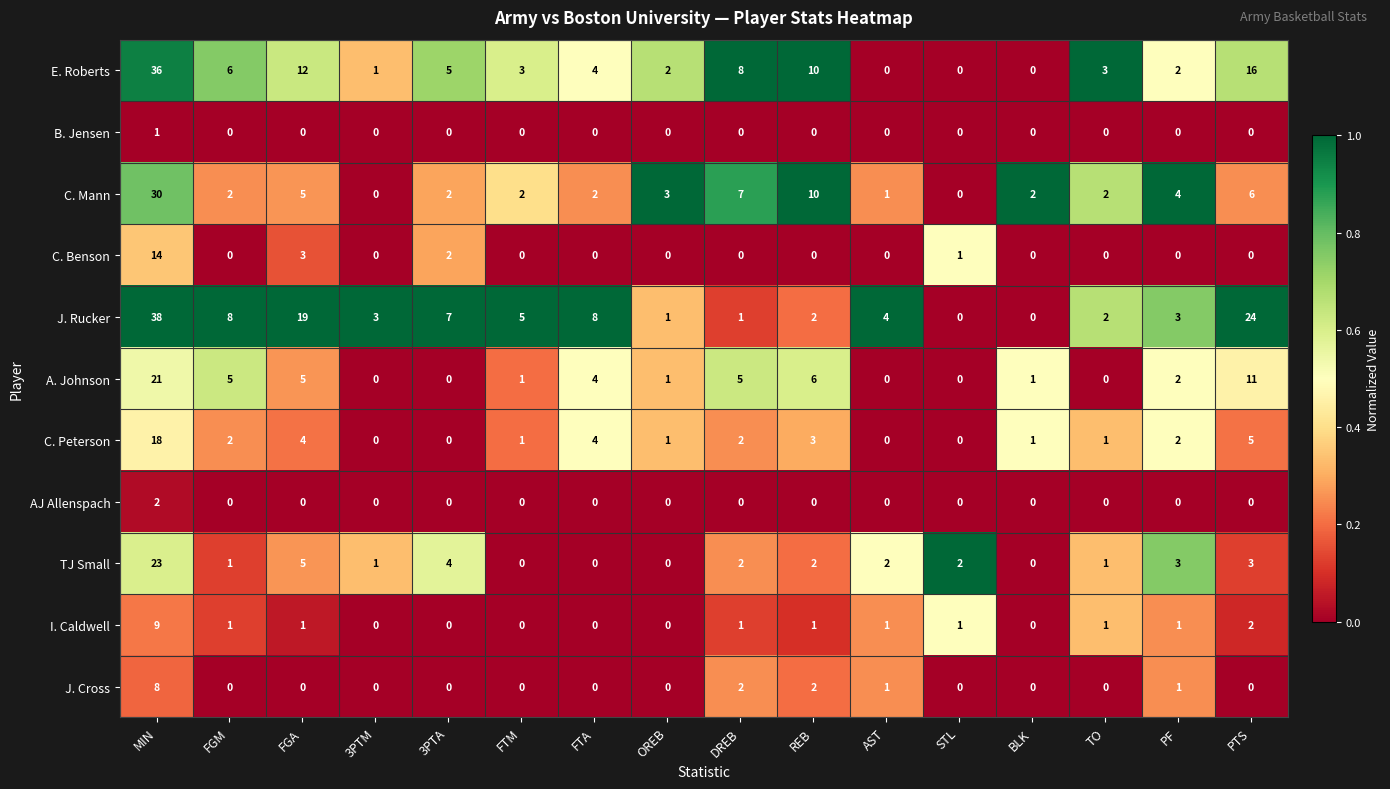

Which series has the largest range (max minus min)?

J. Rucker